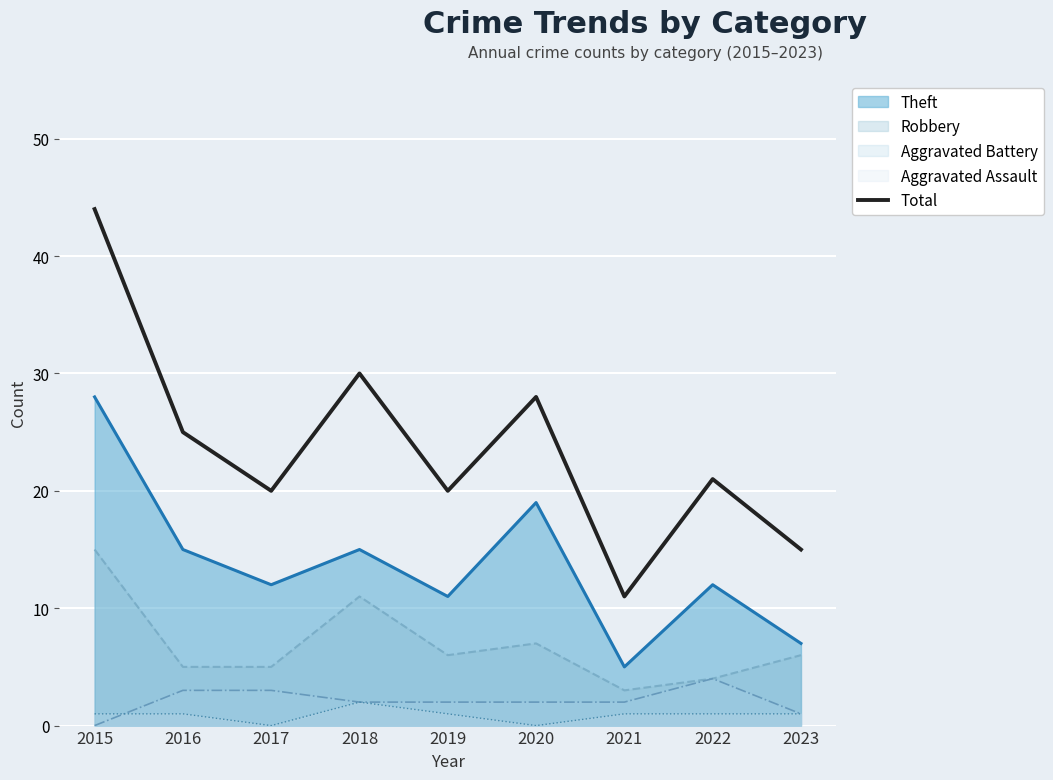

Rank the categories by value from highest to lowest.

2015, 2018, 2020, 2016, 2022, 2017, 2019, 2023, 2021